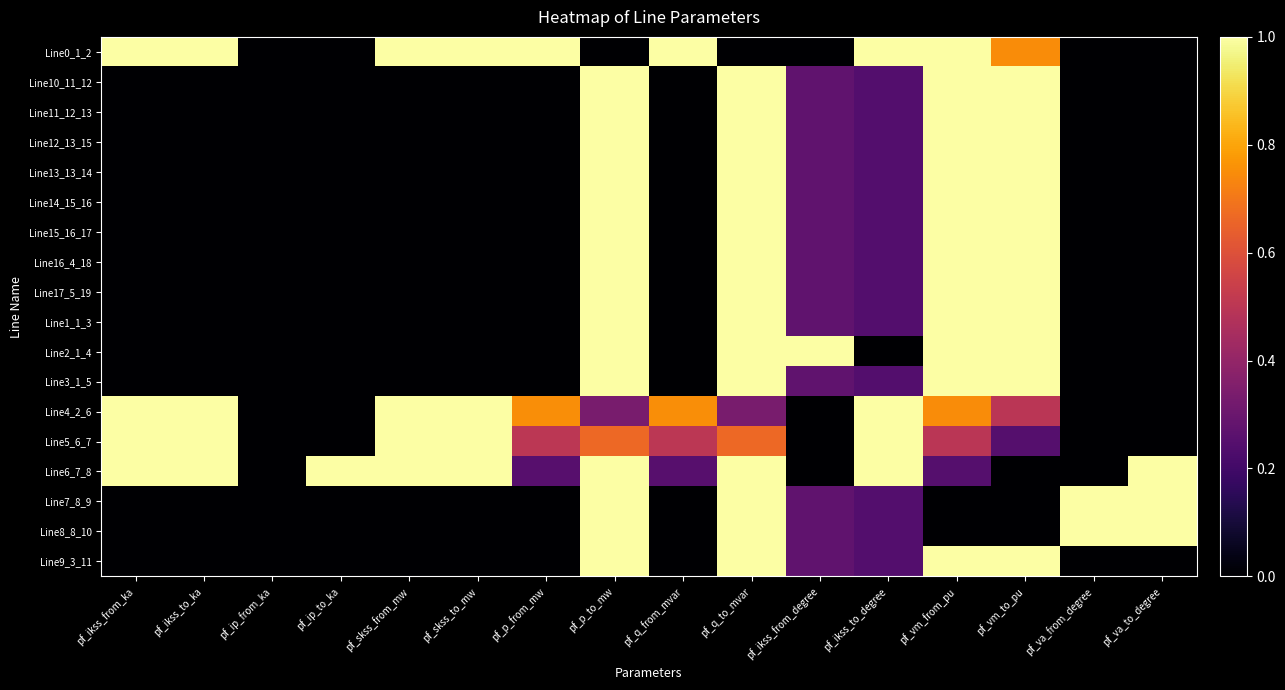

Reading right to left, transcribe all the data shown in this chart.

Line0_1_2: pf_va_to_degree=0.0	pf_va_from_degree=0.0	pf_vm_to_pu=0.7	pf_vm_from_pu=1.0	pf_ikss_to_degree=1.0	pf_ikss_from_degree=0.0	pf_q_to_mvar=0.0	pf_q_from_mvar=1.0	pf_p_to_mw=0.0	pf_p_from_mw=1.0	pf_skss_to_mw=1.0	pf_skss_from_mw=1.0	pf_ip_to_ka=0.0	pf_ip_from_ka=0.0	pf_ikss_to_ka=1.0	pf_ikss_from_ka=1.0
Line10_11_12: pf_va_to_degree=0.0	pf_va_from_degree=0.0	pf_vm_to_pu=1.0	pf_vm_from_pu=1.0	pf_ikss_to_degree=0.2	pf_ikss_from_degree=0.3	pf_q_to_mvar=1.0	pf_q_from_mvar=0.0	pf_p_to_mw=1.0	pf_p_from_mw=0.0	pf_skss_to_mw=0.0	pf_skss_from_mw=0.0	pf_ip_to_ka=0.0	pf_ip_from_ka=0.0	pf_ikss_to_ka=0.0	pf_ikss_from_ka=0.0
Line11_12_13: pf_va_to_degree=0.0	pf_va_from_degree=0.0	pf_vm_to_pu=1.0	pf_vm_from_pu=1.0	pf_ikss_to_degree=0.2	pf_ikss_from_degree=0.3	pf_q_to_mvar=1.0	pf_q_from_mvar=0.0	pf_p_to_mw=1.0	pf_p_from_mw=0.0	pf_skss_to_mw=0.0	pf_skss_from_mw=0.0	pf_ip_to_ka=0.0	pf_ip_from_ka=0.0	pf_ikss_to_ka=0.0	pf_ikss_from_ka=0.0
Line12_13_15: pf_va_to_degree=0.0	pf_va_from_degree=0.0	pf_vm_to_pu=1.0	pf_vm_from_pu=1.0	pf_ikss_to_degree=0.2	pf_ikss_from_degree=0.3	pf_q_to_mvar=1.0	pf_q_from_mvar=0.0	pf_p_to_mw=1.0	pf_p_from_mw=0.0	pf_skss_to_mw=0.0	pf_skss_from_mw=0.0	pf_ip_to_ka=0.0	pf_ip_from_ka=0.0	pf_ikss_to_ka=0.0	pf_ikss_from_ka=0.0
Line13_13_14: pf_va_to_degree=0.0	pf_va_from_degree=0.0	pf_vm_to_pu=1.0	pf_vm_from_pu=1.0	pf_ikss_to_degree=0.2	pf_ikss_from_degree=0.3	pf_q_to_mvar=1.0	pf_q_from_mvar=0.0	pf_p_to_mw=1.0	pf_p_from_mw=0.0	pf_skss_to_mw=0.0	pf_skss_from_mw=0.0	pf_ip_to_ka=0.0	pf_ip_from_ka=0.0	pf_ikss_to_ka=0.0	pf_ikss_from_ka=0.0
Line14_15_16: pf_va_to_degree=0.0	pf_va_from_degree=0.0	pf_vm_to_pu=1.0	pf_vm_from_pu=1.0	pf_ikss_to_degree=0.2	pf_ikss_from_degree=0.3	pf_q_to_mvar=1.0	pf_q_from_mvar=0.0	pf_p_to_mw=1.0	pf_p_from_mw=0.0	pf_skss_to_mw=0.0	pf_skss_from_mw=0.0	pf_ip_to_ka=0.0	pf_ip_from_ka=0.0	pf_ikss_to_ka=0.0	pf_ikss_from_ka=0.0
Line15_16_17: pf_va_to_degree=0.0	pf_va_from_degree=0.0	pf_vm_to_pu=1.0	pf_vm_from_pu=1.0	pf_ikss_to_degree=0.2	pf_ikss_from_degree=0.3	pf_q_to_mvar=1.0	pf_q_from_mvar=0.0	pf_p_to_mw=1.0	pf_p_from_mw=0.0	pf_skss_to_mw=0.0	pf_skss_from_mw=0.0	pf_ip_to_ka=0.0	pf_ip_from_ka=0.0	pf_ikss_to_ka=0.0	pf_ikss_from_ka=0.0
Line16_4_18: pf_va_to_degree=0.0	pf_va_from_degree=0.0	pf_vm_to_pu=1.0	pf_vm_from_pu=1.0	pf_ikss_to_degree=0.2	pf_ikss_from_degree=0.3	pf_q_to_mvar=1.0	pf_q_from_mvar=0.0	pf_p_to_mw=1.0	pf_p_from_mw=0.0	pf_skss_to_mw=0.0	pf_skss_from_mw=0.0	pf_ip_to_ka=0.0	pf_ip_from_ka=0.0	pf_ikss_to_ka=0.0	pf_ikss_from_ka=0.0
Line17_5_19: pf_va_to_degree=0.0	pf_va_from_degree=0.0	pf_vm_to_pu=1.0	pf_vm_from_pu=1.0	pf_ikss_to_degree=0.2	pf_ikss_from_degree=0.3	pf_q_to_mvar=1.0	pf_q_from_mvar=0.0	pf_p_to_mw=1.0	pf_p_from_mw=0.0	pf_skss_to_mw=0.0	pf_skss_from_mw=0.0	pf_ip_to_ka=0.0	pf_ip_from_ka=0.0	pf_ikss_to_ka=0.0	pf_ikss_from_ka=0.0
Line1_1_3: pf_va_to_degree=0.0	pf_va_from_degree=0.0	pf_vm_to_pu=1.0	pf_vm_from_pu=1.0	pf_ikss_to_degree=0.2	pf_ikss_from_degree=0.3	pf_q_to_mvar=1.0	pf_q_from_mvar=0.0	pf_p_to_mw=1.0	pf_p_from_mw=0.0	pf_skss_to_mw=0.0	pf_skss_from_mw=0.0	pf_ip_to_ka=0.0	pf_ip_from_ka=0.0	pf_ikss_to_ka=0.0	pf_ikss_from_ka=0.0
Line2_1_4: pf_va_to_degree=0.0	pf_va_from_degree=0.0	pf_vm_to_pu=1.0	pf_vm_from_pu=1.0	pf_ikss_to_degree=0.0	pf_ikss_from_degree=1.0	pf_q_to_mvar=1.0	pf_q_from_mvar=0.0	pf_p_to_mw=1.0	pf_p_from_mw=0.0	pf_skss_to_mw=0.0	pf_skss_from_mw=0.0	pf_ip_to_ka=0.0	pf_ip_from_ka=0.0	pf_ikss_to_ka=0.0	pf_ikss_from_ka=0.0
Line3_1_5: pf_va_to_degree=0.0	pf_va_from_degree=0.0	pf_vm_to_pu=1.0	pf_vm_from_pu=1.0	pf_ikss_to_degree=0.2	pf_ikss_from_degree=0.3	pf_q_to_mvar=1.0	pf_q_from_mvar=0.0	pf_p_to_mw=1.0	pf_p_from_mw=0.0	pf_skss_to_mw=0.0	pf_skss_from_mw=0.0	pf_ip_to_ka=0.0	pf_ip_from_ka=0.0	pf_ikss_to_ka=0.0	pf_ikss_from_ka=0.0
Line4_2_6: pf_va_to_degree=0.0	pf_va_from_degree=0.0	pf_vm_to_pu=0.5	pf_vm_from_pu=0.7	pf_ikss_to_degree=1.0	pf_ikss_from_degree=0.0	pf_q_to_mvar=0.3	pf_q_from_mvar=0.8	pf_p_to_mw=0.3	pf_p_from_mw=0.8	pf_skss_to_mw=1.0	pf_skss_from_mw=1.0	pf_ip_to_ka=0.0	pf_ip_from_ka=0.0	pf_ikss_to_ka=1.0	pf_ikss_from_ka=1.0
Line5_6_7: pf_va_to_degree=0.0	pf_va_from_degree=0.0	pf_vm_to_pu=0.2	pf_vm_from_pu=0.5	pf_ikss_to_degree=1.0	pf_ikss_from_degree=0.0	pf_q_to_mvar=0.7	pf_q_from_mvar=0.5	pf_p_to_mw=0.7	pf_p_from_mw=0.5	pf_skss_to_mw=1.0	pf_skss_from_mw=1.0	pf_ip_to_ka=0.0	pf_ip_from_ka=0.0	pf_ikss_to_ka=1.0	pf_ikss_from_ka=1.0
Line6_7_8: pf_va_to_degree=1.0	pf_va_from_degree=0.0	pf_vm_to_pu=0.0	pf_vm_from_pu=0.2	pf_ikss_to_degree=1.0	pf_ikss_from_degree=0.0	pf_q_to_mvar=1.0	pf_q_from_mvar=0.3	pf_p_to_mw=1.0	pf_p_from_mw=0.3	pf_skss_to_mw=1.0	pf_skss_from_mw=1.0	pf_ip_to_ka=1.0	pf_ip_from_ka=0.0	pf_ikss_to_ka=1.0	pf_ikss_from_ka=1.0
Line7_8_9: pf_va_to_degree=1.0	pf_va_from_degree=1.0	pf_vm_to_pu=0.0	pf_vm_from_pu=0.0	pf_ikss_to_degree=0.2	pf_ikss_from_degree=0.3	pf_q_to_mvar=1.0	pf_q_from_mvar=0.0	pf_p_to_mw=1.0	pf_p_from_mw=0.0	pf_skss_to_mw=0.0	pf_skss_from_mw=0.0	pf_ip_to_ka=0.0	pf_ip_from_ka=0.0	pf_ikss_to_ka=0.0	pf_ikss_from_ka=0.0
Line8_8_10: pf_va_to_degree=1.0	pf_va_from_degree=1.0	pf_vm_to_pu=0.0	pf_vm_from_pu=0.0	pf_ikss_to_degree=0.2	pf_ikss_from_degree=0.3	pf_q_to_mvar=1.0	pf_q_from_mvar=0.0	pf_p_to_mw=1.0	pf_p_from_mw=0.0	pf_skss_to_mw=0.0	pf_skss_from_mw=0.0	pf_ip_to_ka=0.0	pf_ip_from_ka=0.0	pf_ikss_to_ka=0.0	pf_ikss_from_ka=0.0
Line9_3_11: pf_va_to_degree=0.0	pf_va_from_degree=0.0	pf_vm_to_pu=1.0	pf_vm_from_pu=1.0	pf_ikss_to_degree=0.2	pf_ikss_from_degree=0.3	pf_q_to_mvar=1.0	pf_q_from_mvar=0.0	pf_p_to_mw=1.0	pf_p_from_mw=0.0	pf_skss_to_mw=0.0	pf_skss_from_mw=0.0	pf_ip_to_ka=0.0	pf_ip_from_ka=0.0	pf_ikss_to_ka=0.0	pf_ikss_from_ka=0.0